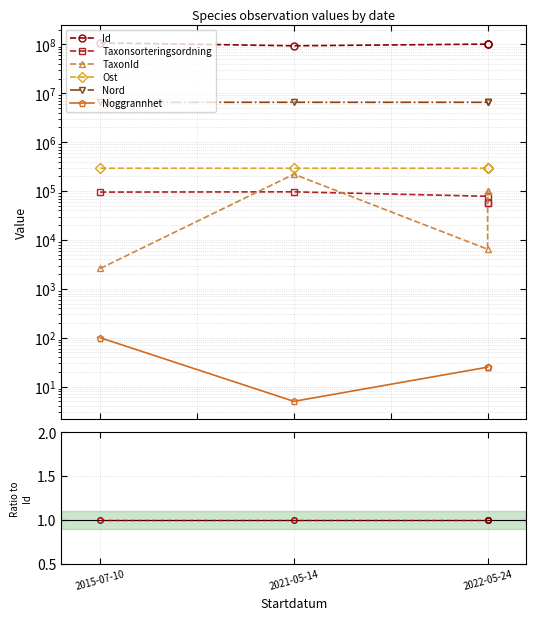

List the series in order of their peak value, highest first.

Id, Nord, Ost, TaxonId, Taxonsorteringsordning, Noggrannhet